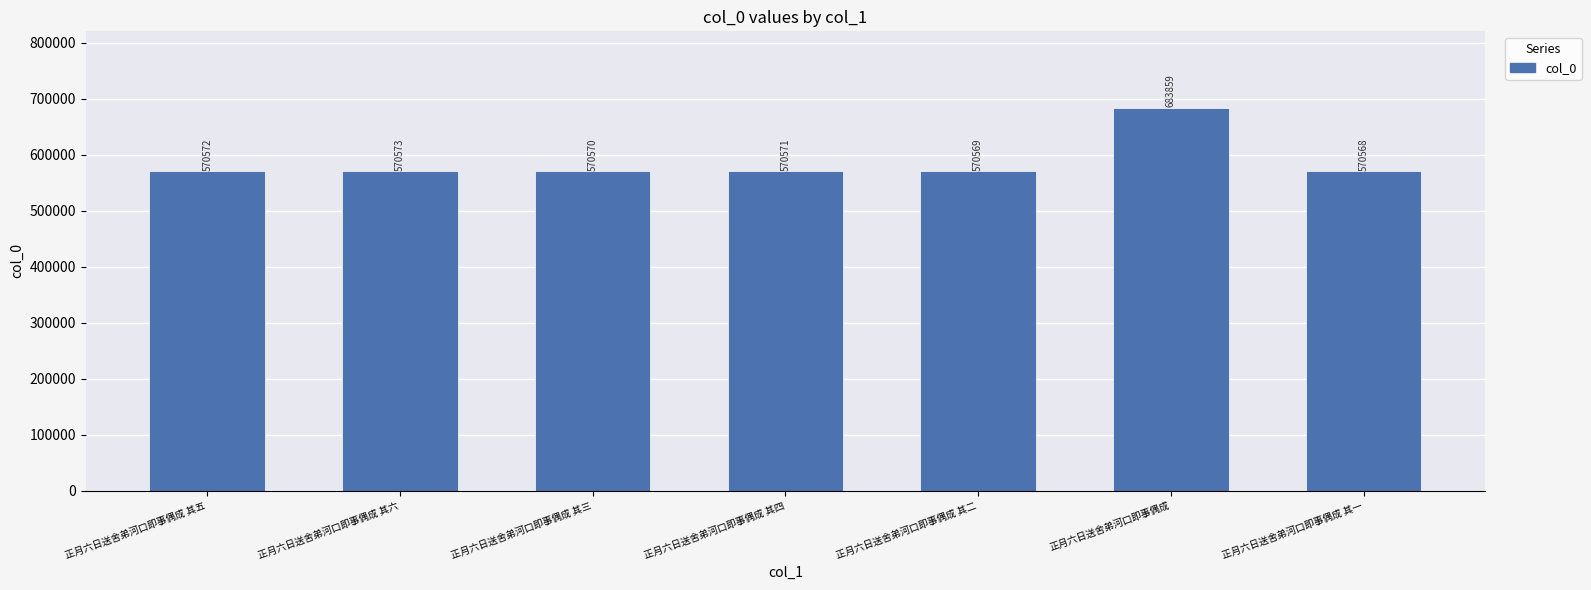

Rank the categories by value from lowest to highest.

正月六日送舍弟河口即事偶成 其一, 正月六日送舍弟河口即事偶成 其二, 正月六日送舍弟河口即事偶成 其三, 正月六日送舍弟河口即事偶成 其四, 正月六日送舍弟河口即事偶成 其五, 正月六日送舍弟河口即事偶成 其六, 正月六日送舍弟河口即事偶成